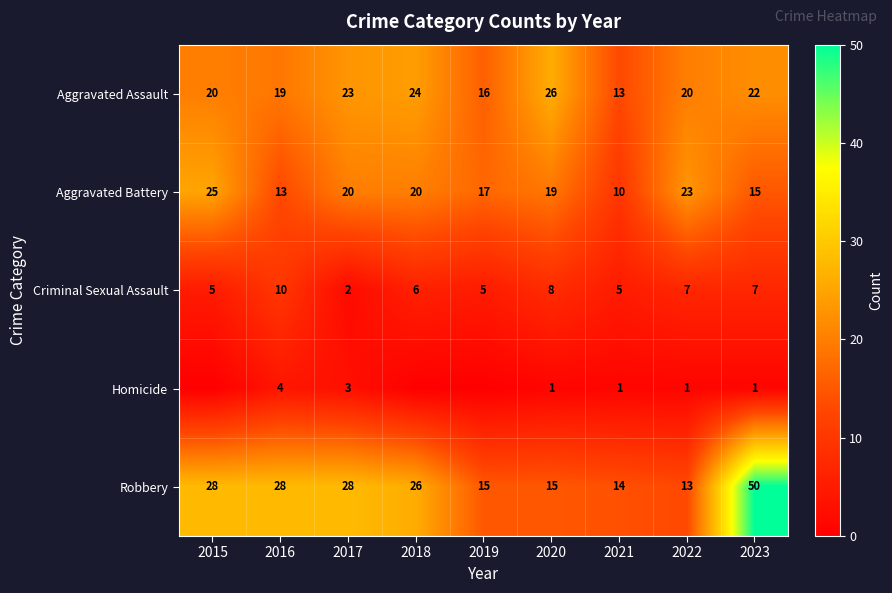

What is the maximum value for Criminal Sexual Assault?

10